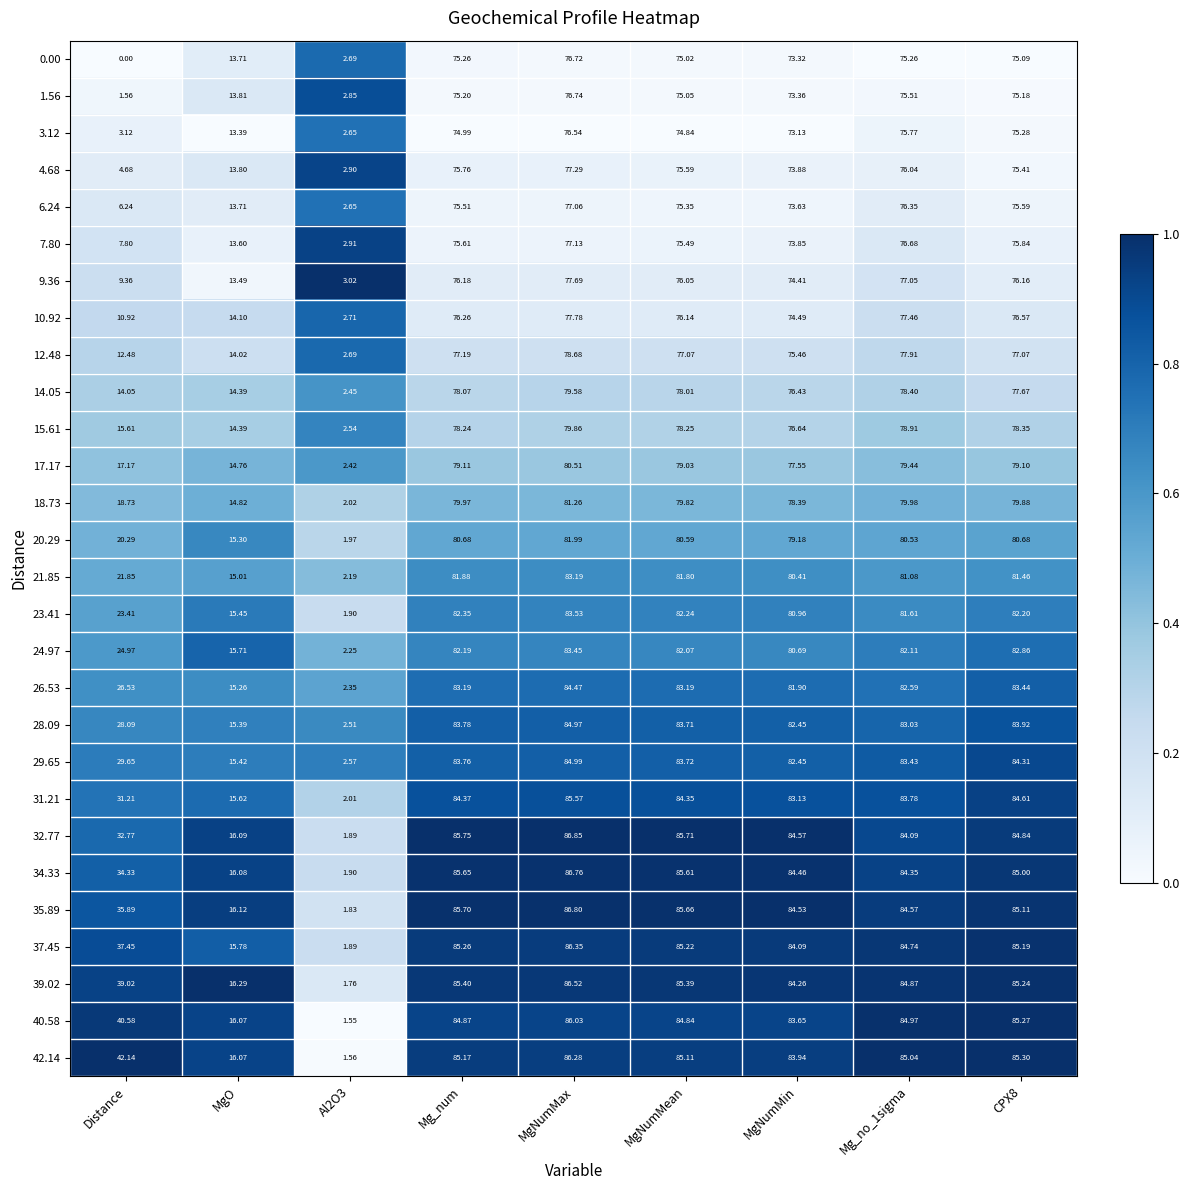

Which category has the lowest value across all series?

Distance